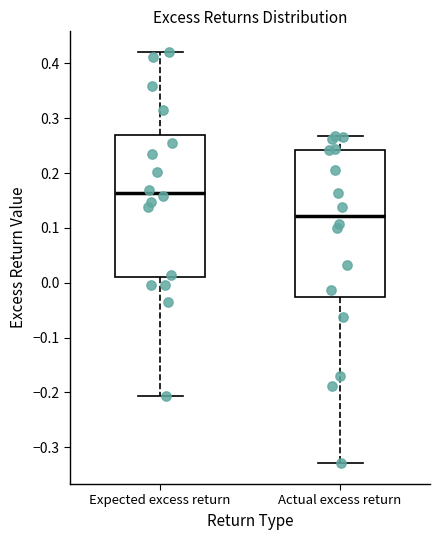

Which box's median line is the lowest?

Actual excess return